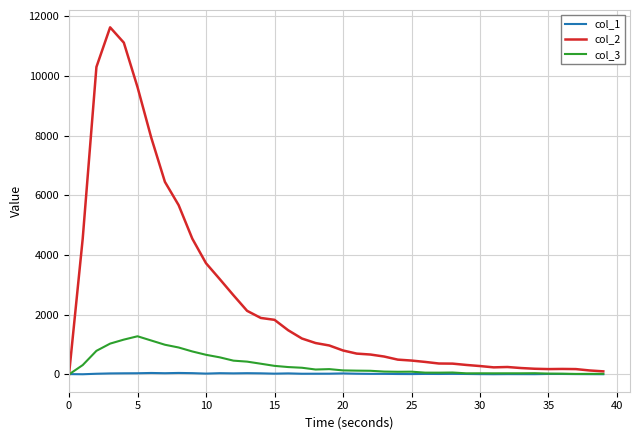

What is the greatest value displayed?

11631